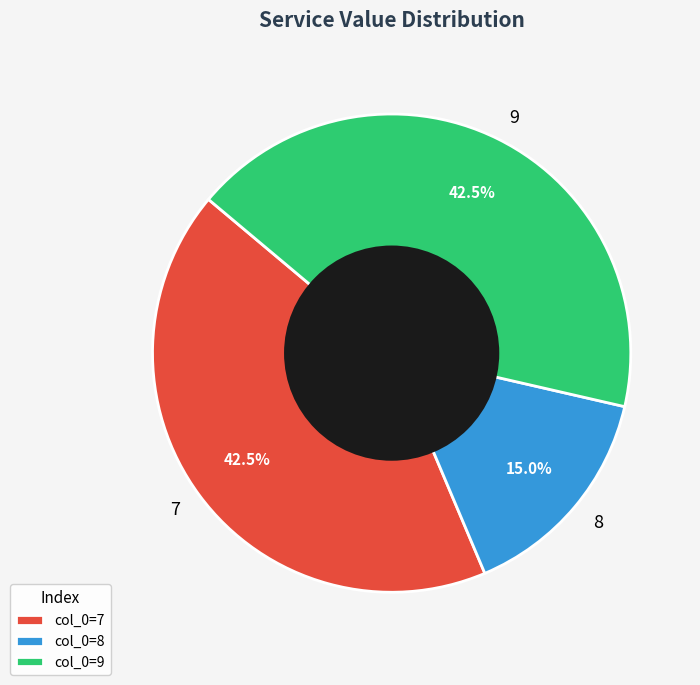

Combined, do 8 and 9 account for over 50%?

Yes